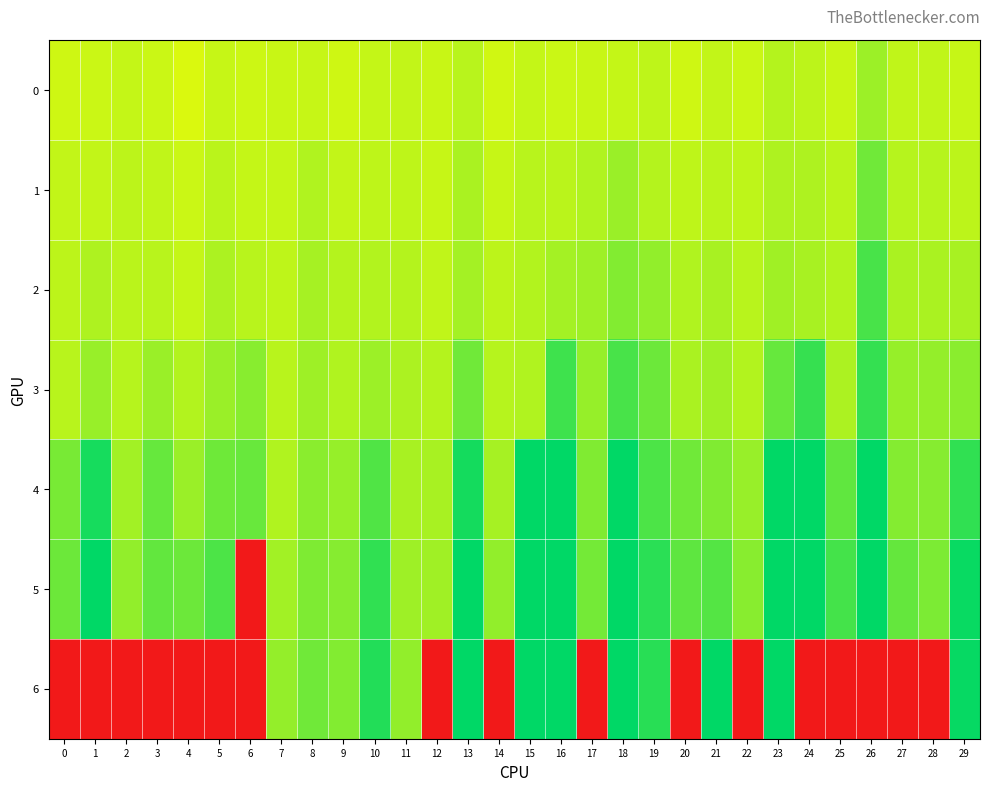

Which series has the largest total across all categories?

5